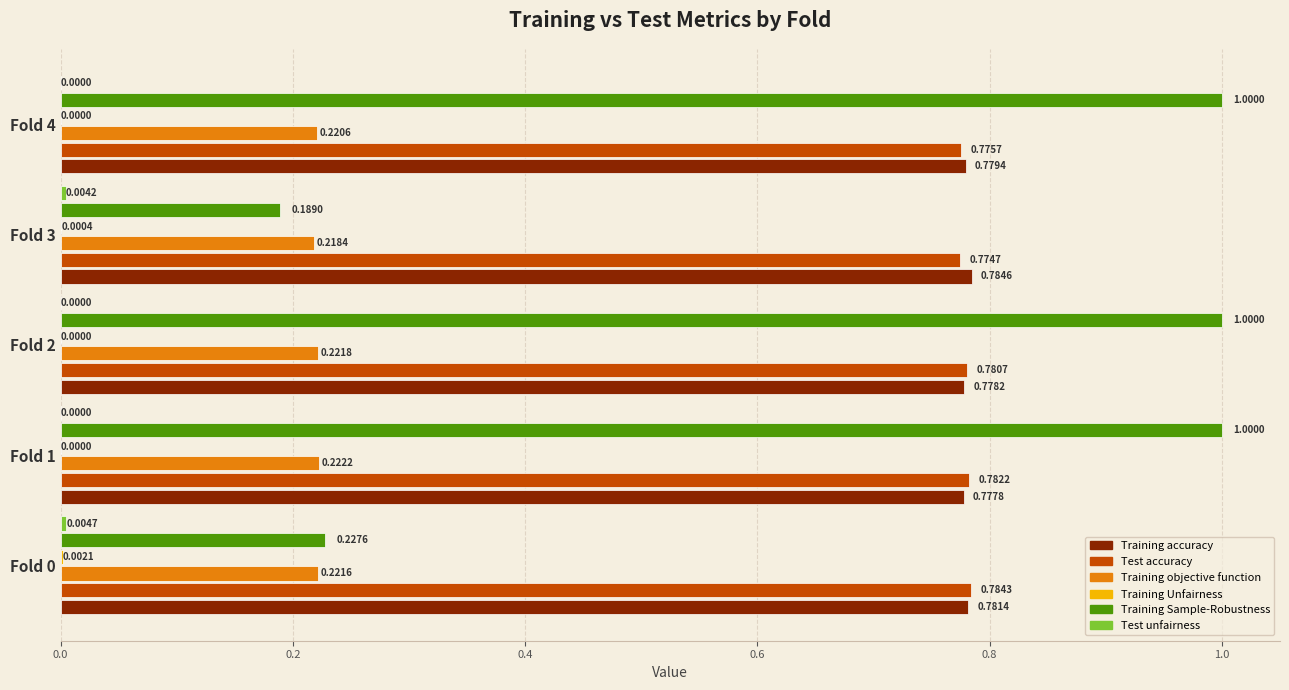

Which series changed the most between Fold 3 and Fold 4?

Training Sample-Robustness